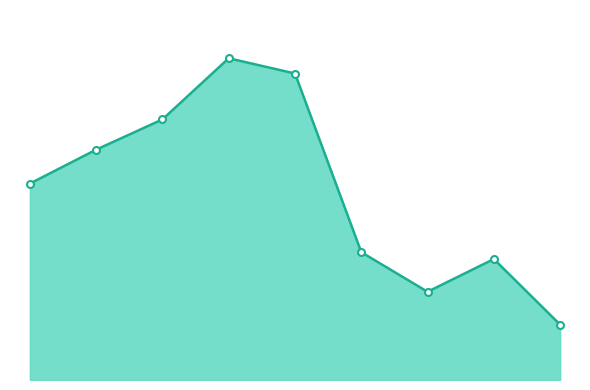

What is the greatest value displayed?

2341